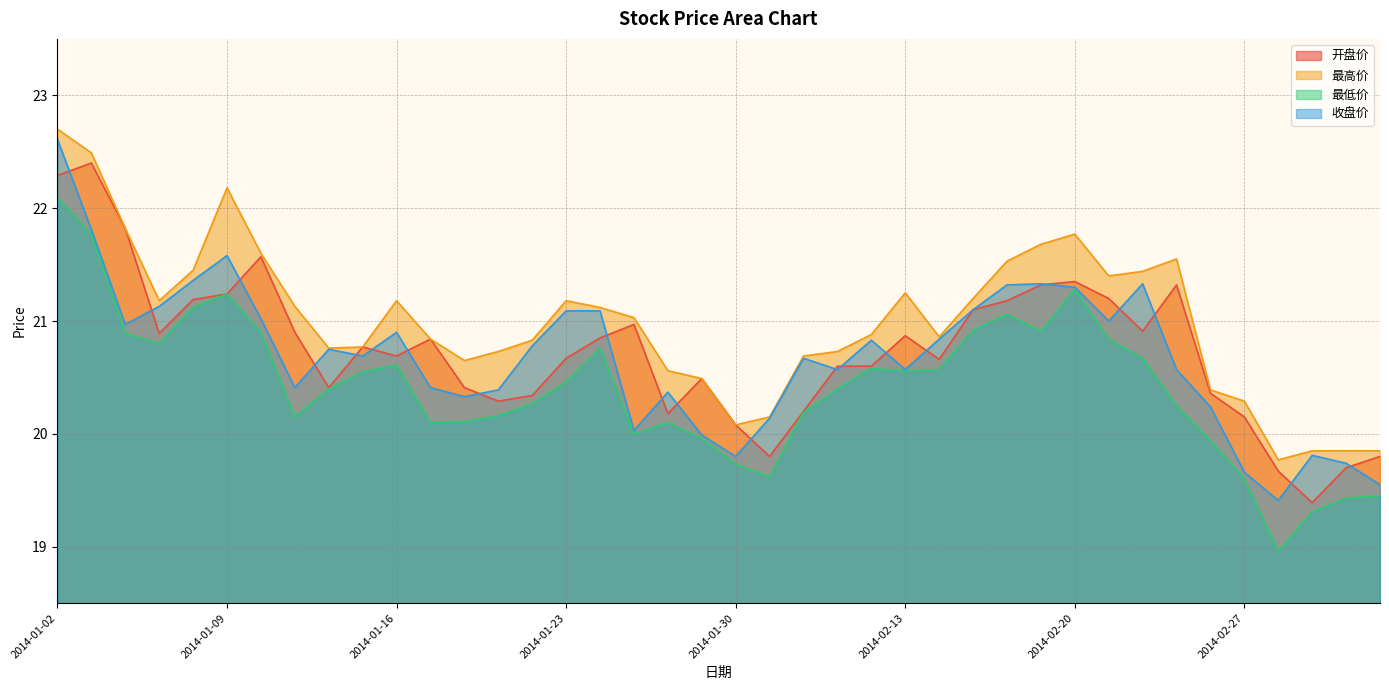

What is the difference between the second highest and minimum values in the 收盘价 series?

2.4